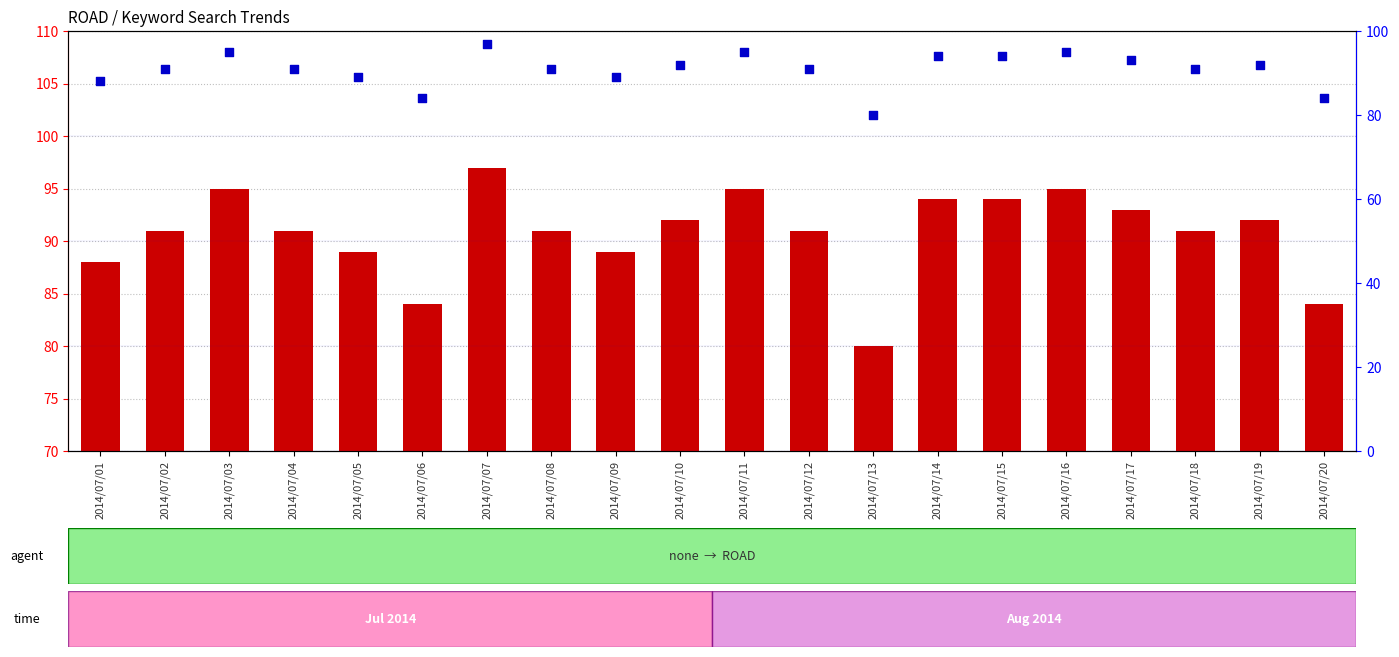

Which series has the largest Y range (max minus min)?

count